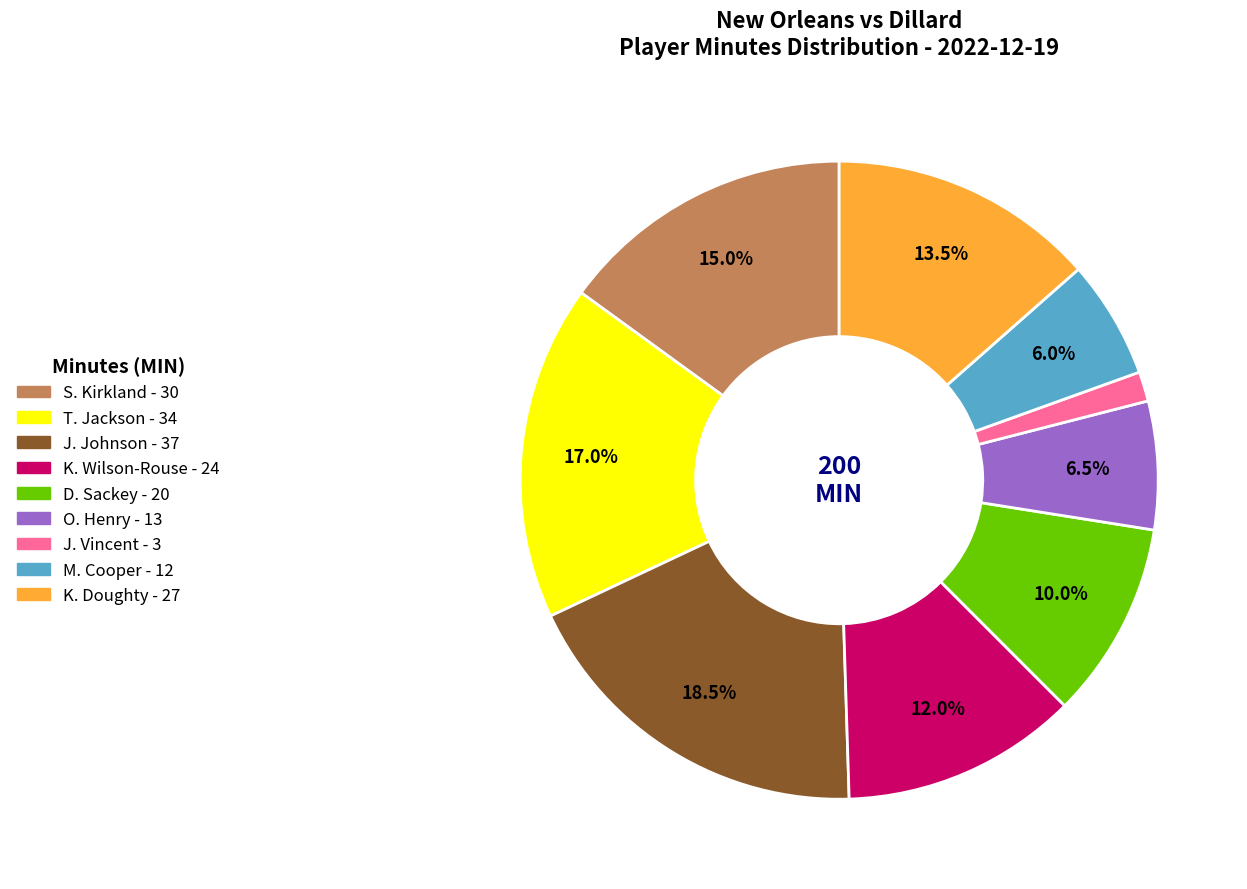

Does any single category account for the majority?

No